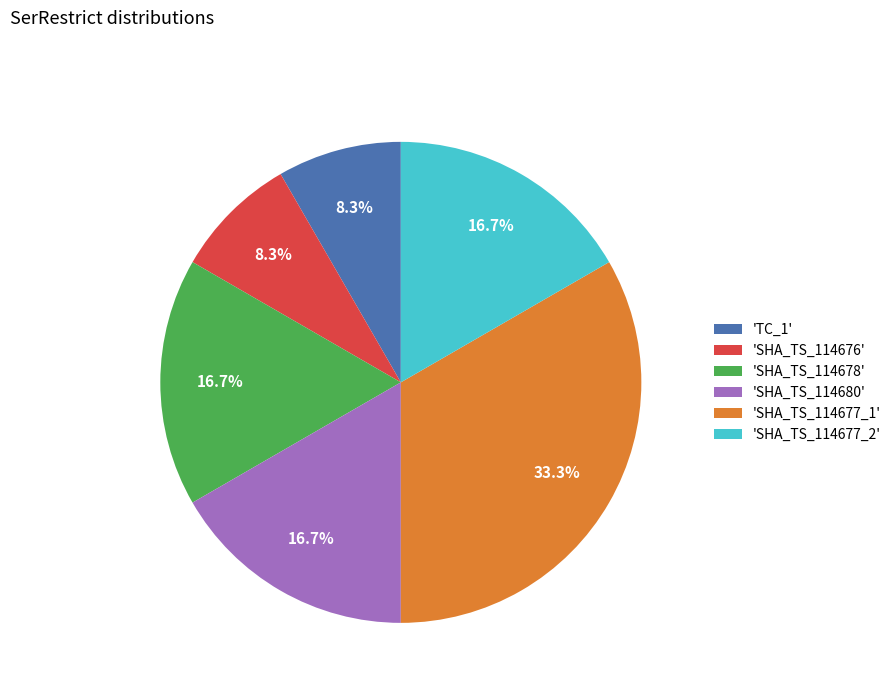

What is the largest slice in the pie chart?

'SHA_TS_114677_1'